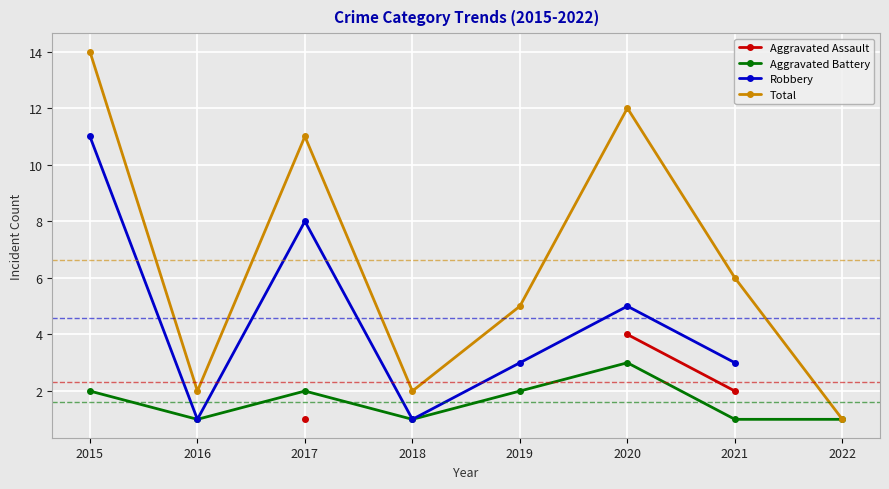

Rank the series by their maximum value, from highest to lowest.

Total, Robbery, Aggravated Assault, Aggravated Battery